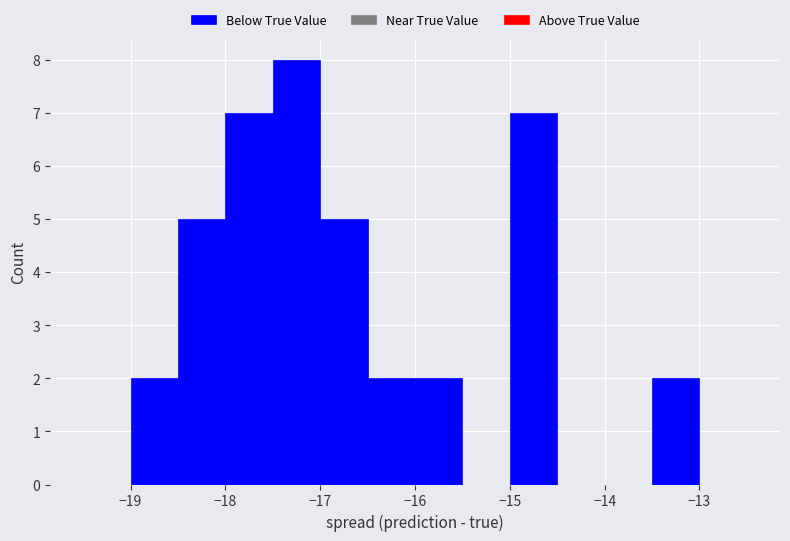

Reading left to right, list every bar in this chart as the range it spans on the x-axis followed by its height. The values are not printed on the chart, so give them approximately, as read against the axis.

-19.5 to -19.0: 0
-19.0 to -18.5: 2
-18.5 to -18.0: 5
-18.0 to -17.5: 7
-17.5 to -17.0: 8
-17.0 to -16.5: 5
-16.5 to -16.0: 2
-16.0 to -15.5: 2
-15.5 to -15.0: 0
-15.0 to -14.5: 7
-14.5 to -14.0: 0
-14.0 to -13.5: 0
-13.5 to -13.0: 2
-13.0 to -12.5: 0